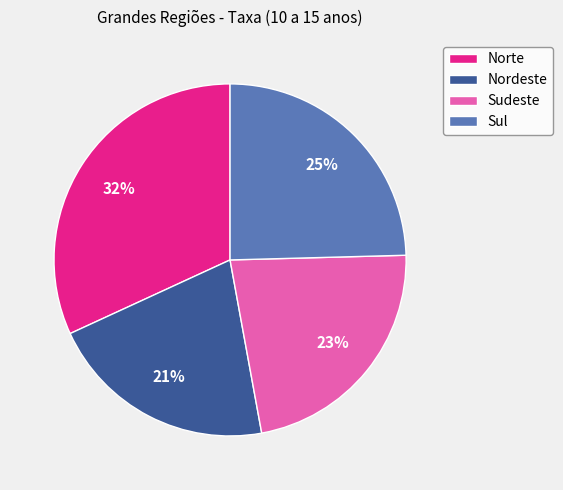

To the nearest percent, what is the difference between the largest and smallest slice percentages?

11%